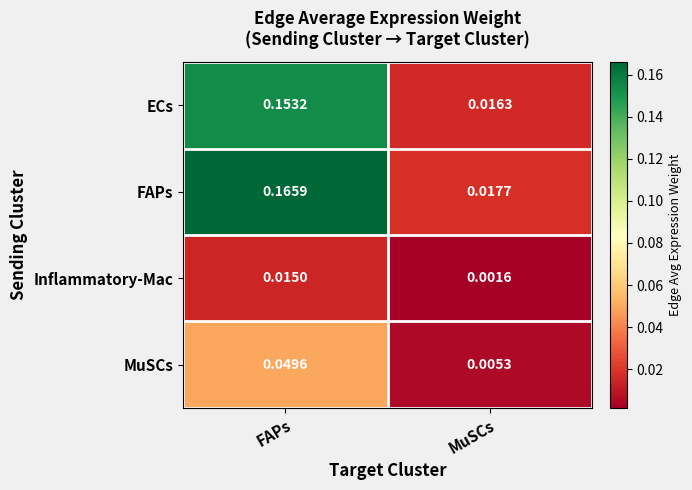

Which series has the largest range (max minus min)?

FAPs